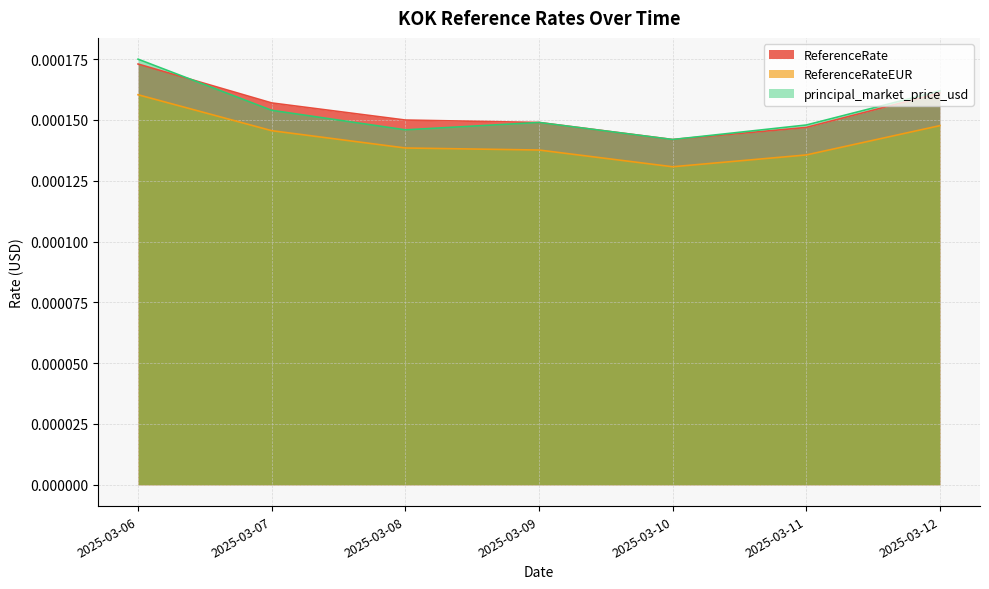

At which label is ReferenceRate closest to 0?

2025-03-10